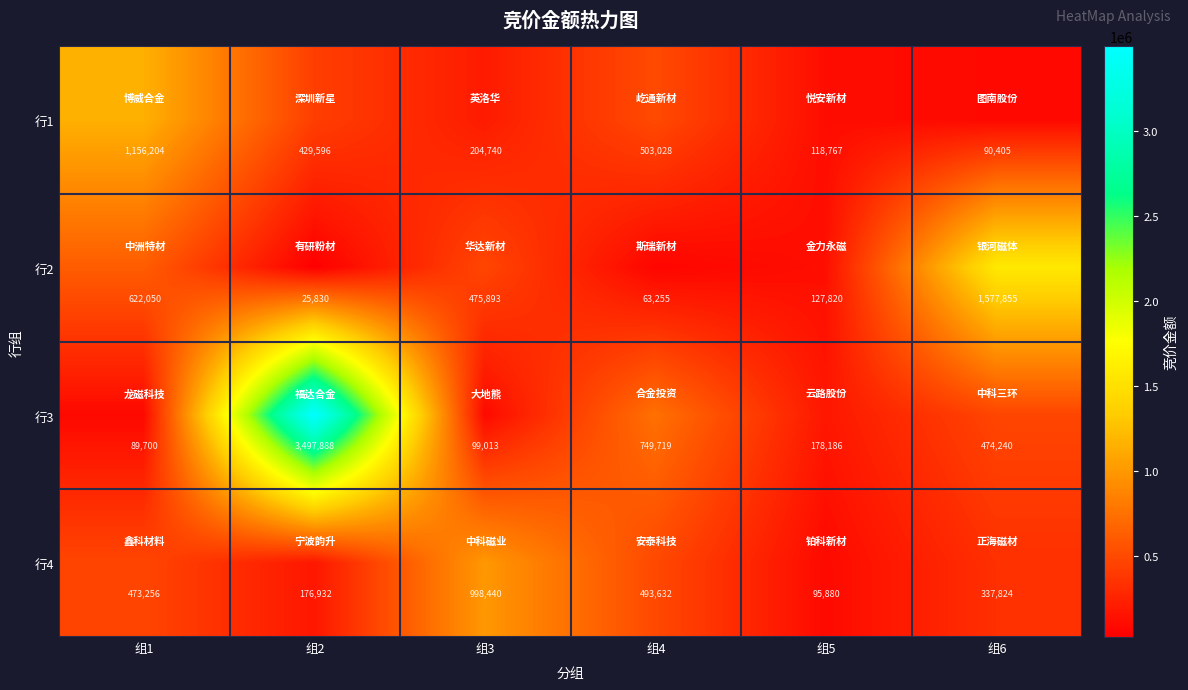

The 行1 series shows 655922 at 组4. True or false?

False